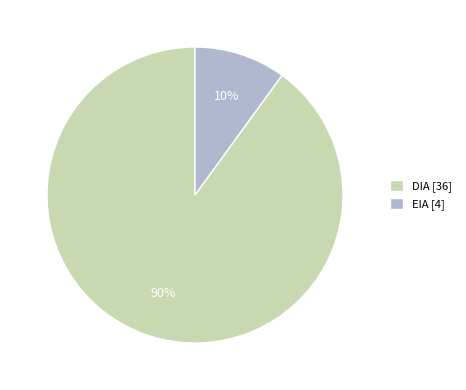

Which slice represents more than half of the pie?

DIA